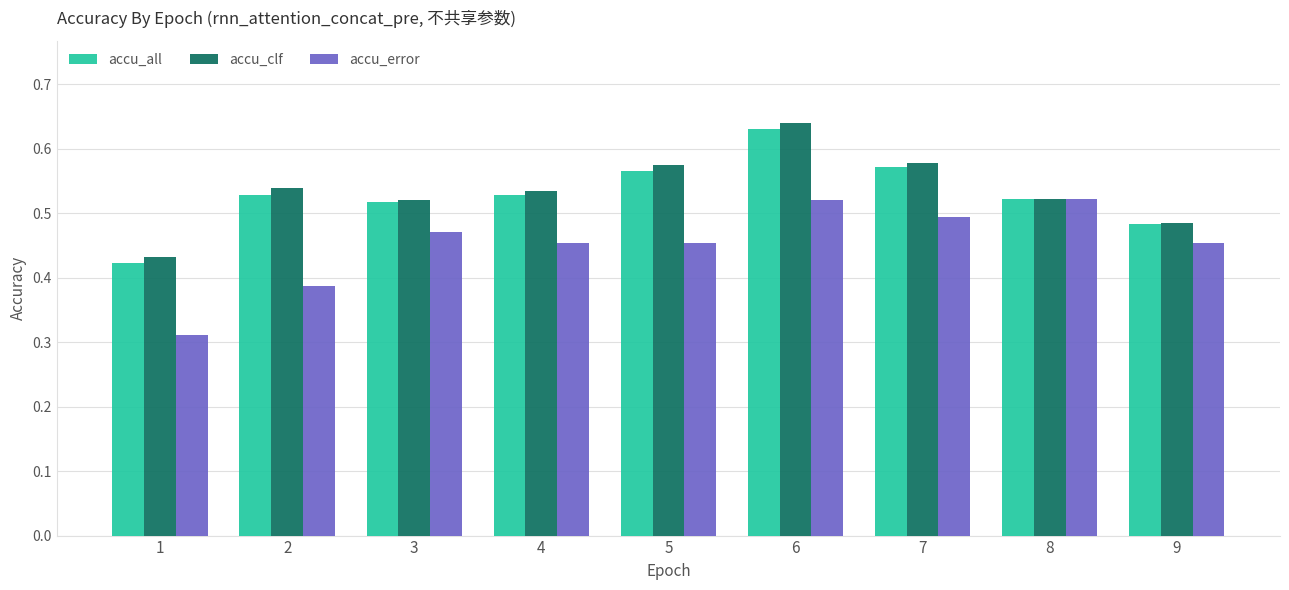

At which label does accu_all reach its minimum?

1